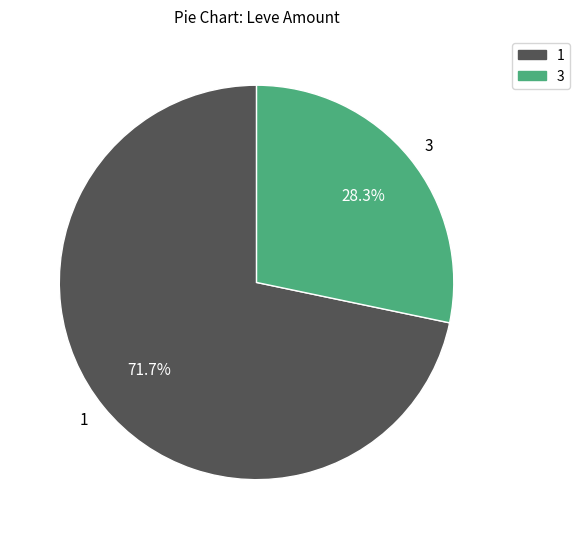

Rank the categories by value from lowest to highest.

3, 1